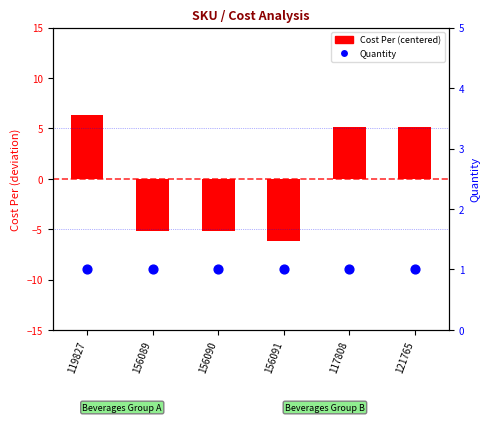

Is the value of Cost Per (centered) at 117808 greater than the value of Quantity at 121765?

Yes